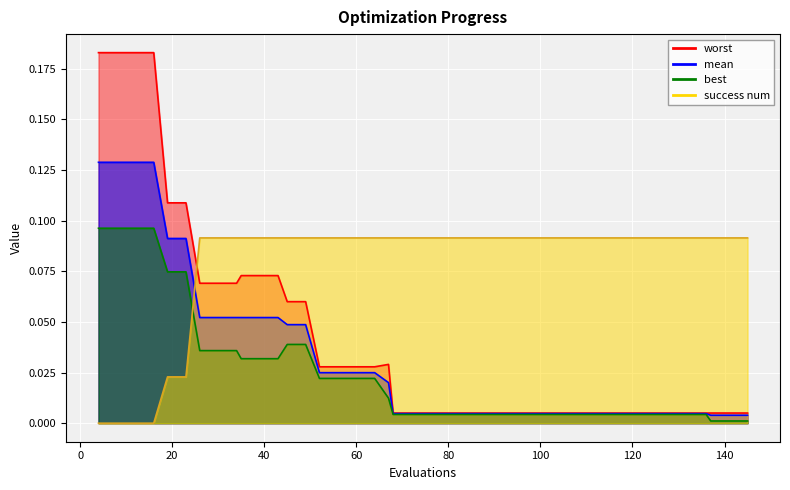

What is the total value across all series at 88?

0.1